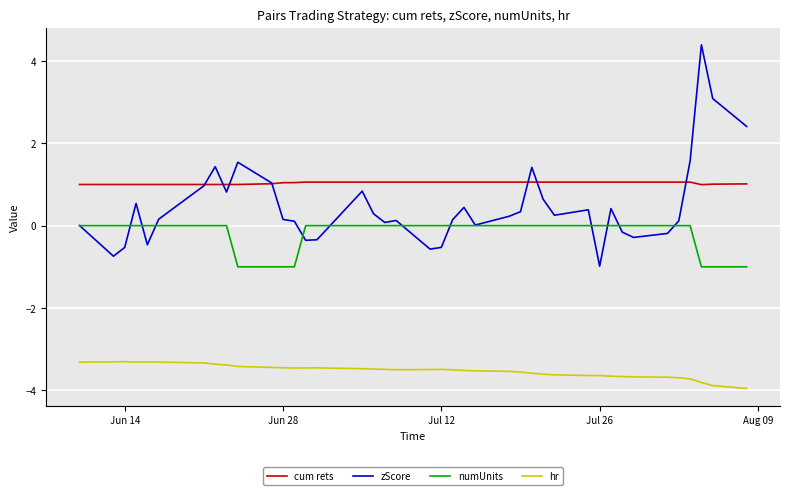

True or false: hr and cum rets cross at least once.

False